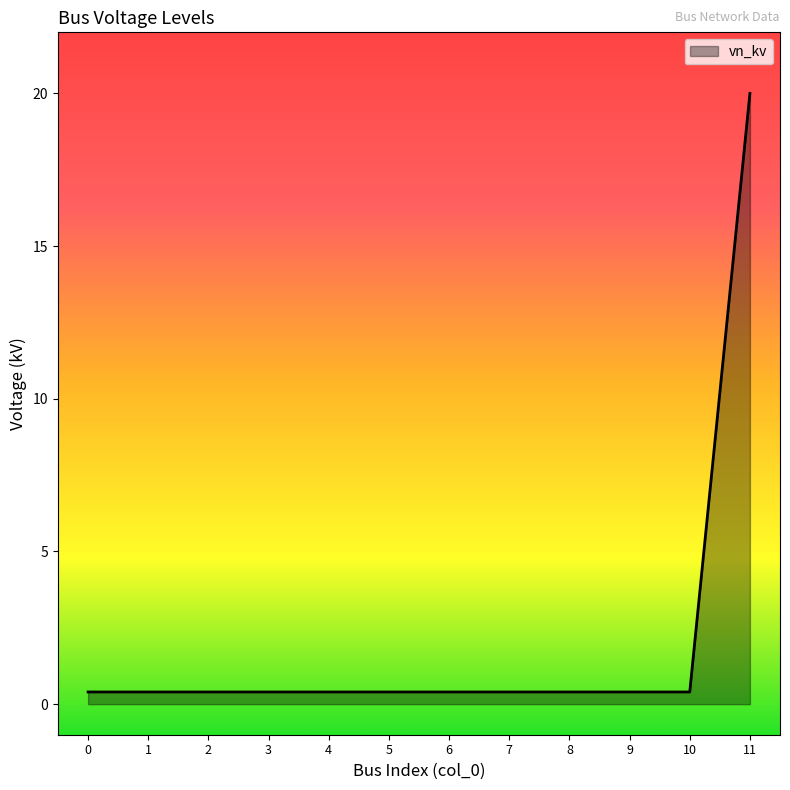

The chart shows a value of 0.4 at 9. True or false?

True